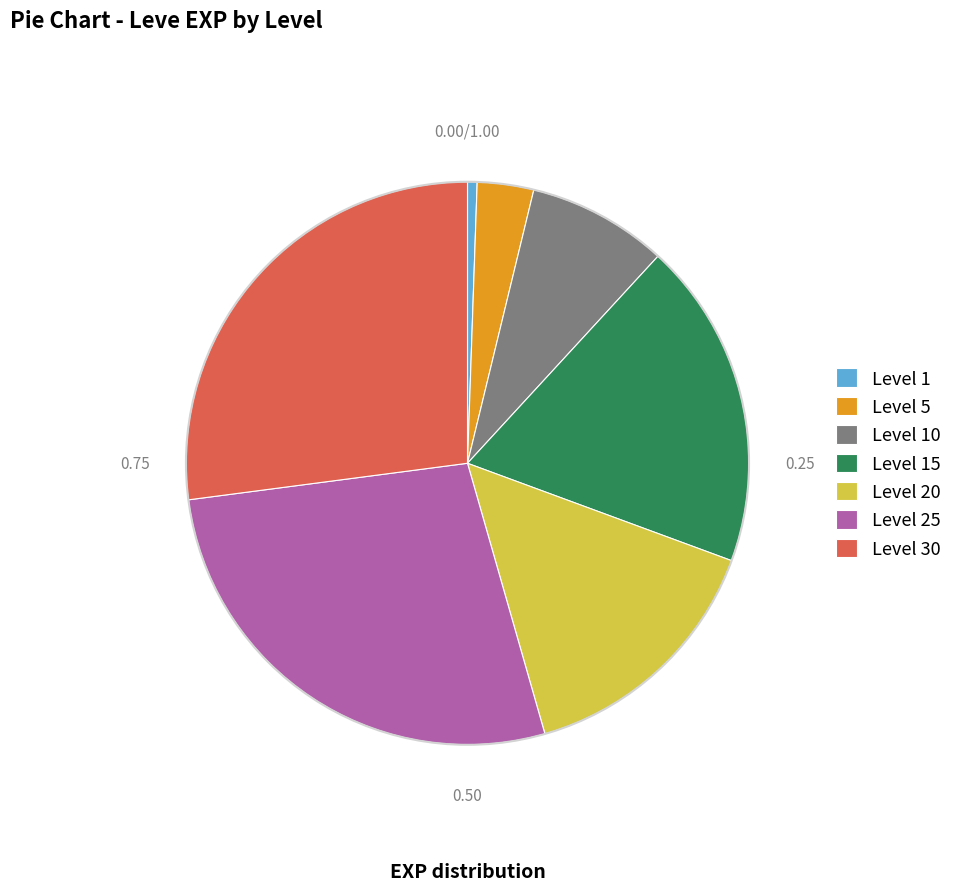

Do Level 25 and Level 30 together represent more than half of the pie?

Yes